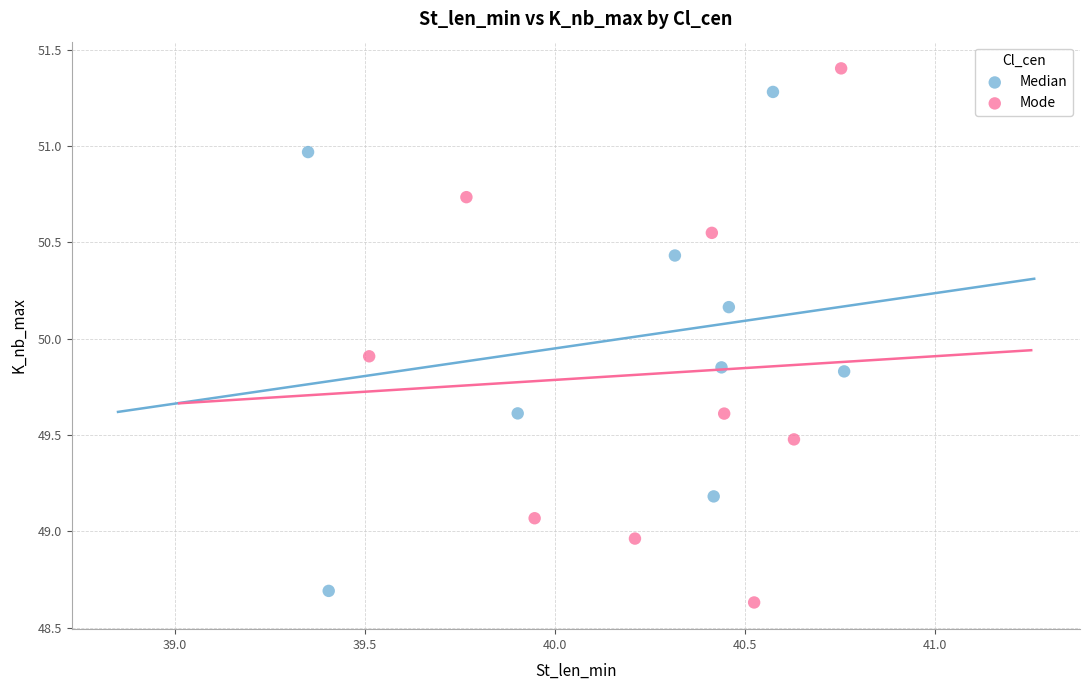

Which series contains the highest Y value?

Mode